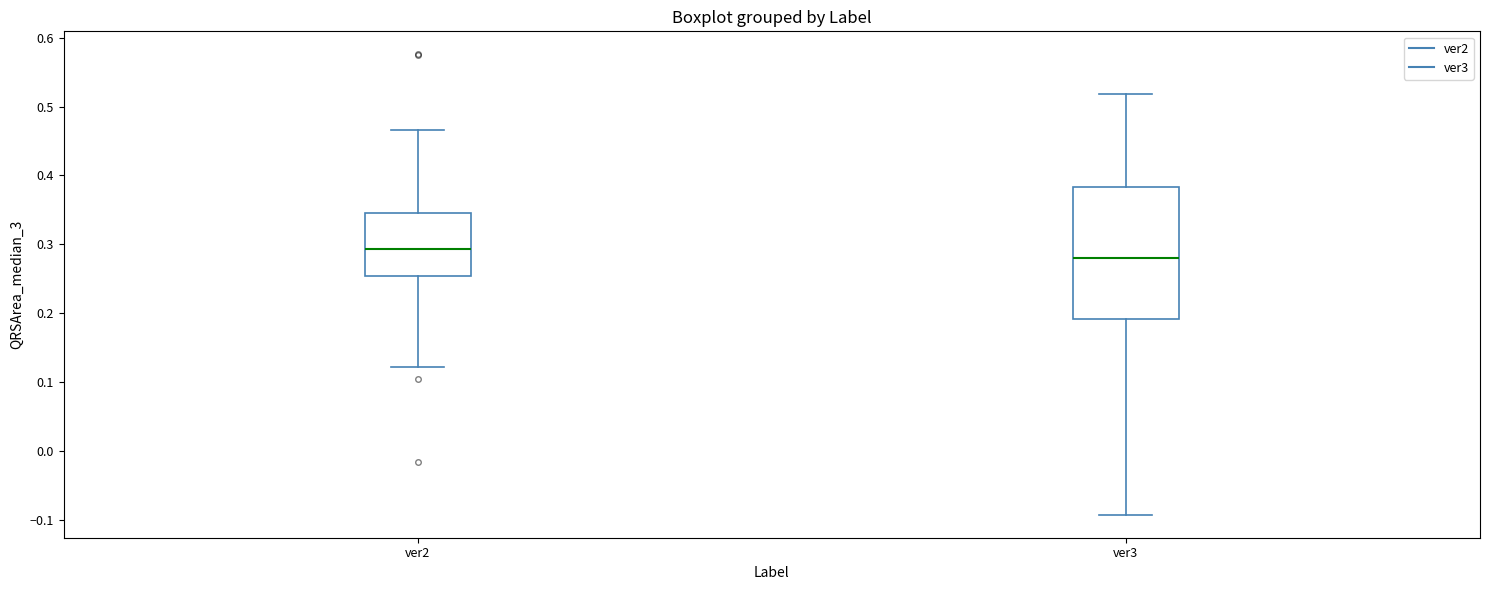

Which box's median line is the lowest?

ver3